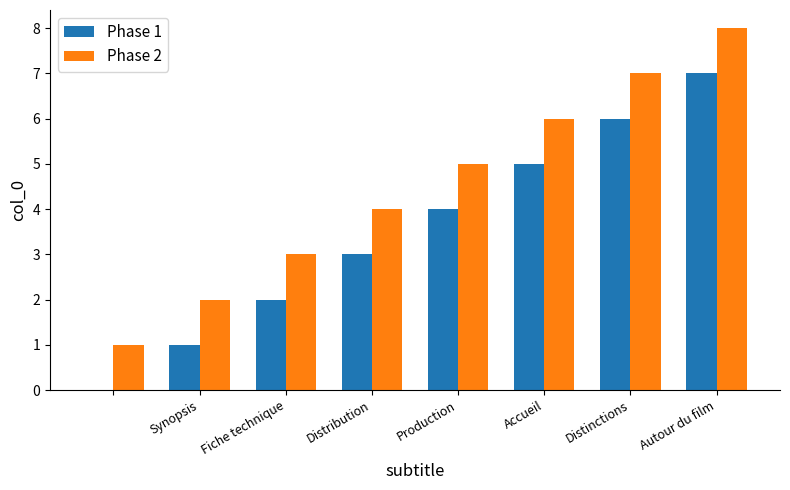

Count the number of categories in the chart.

8